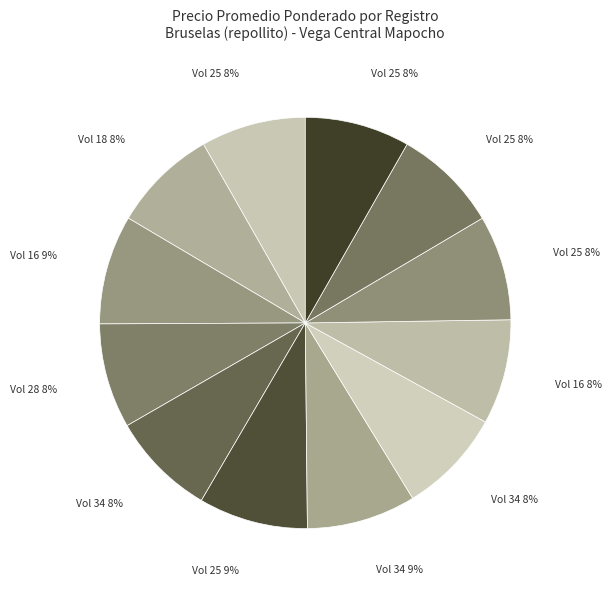

How many segments does this pie chart have?

12